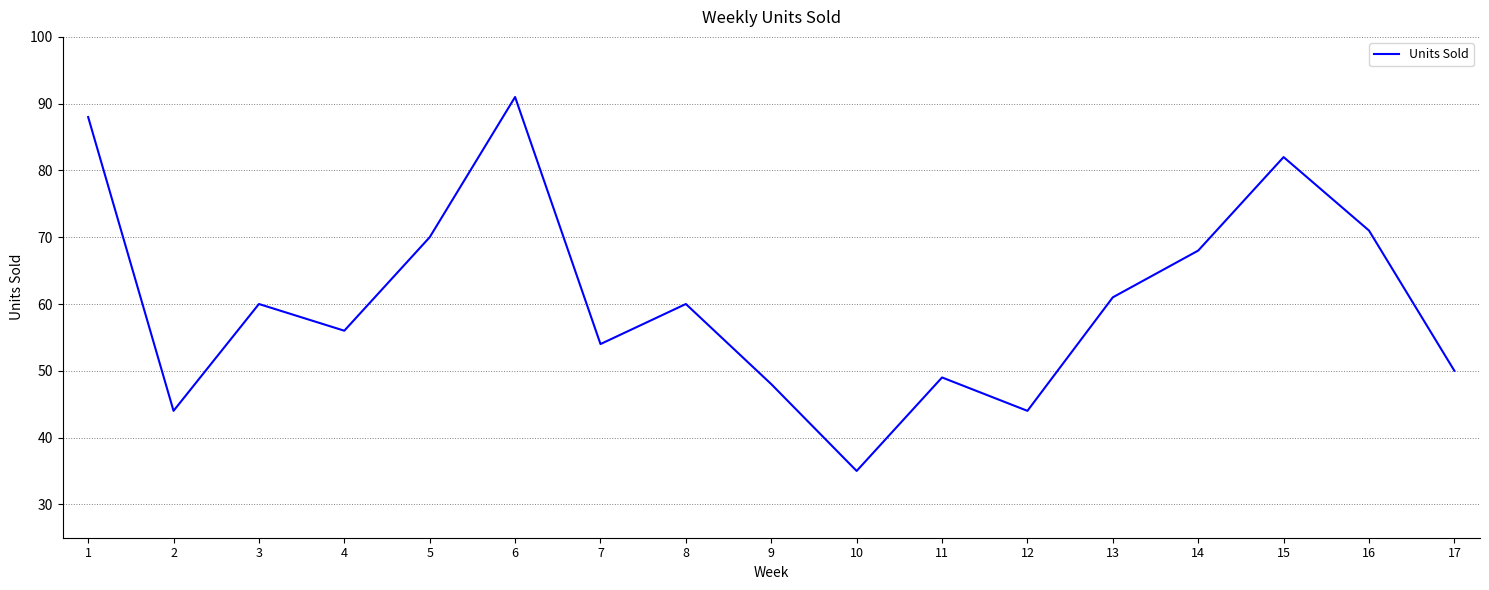

The value at 6 is 26. True or false?

False